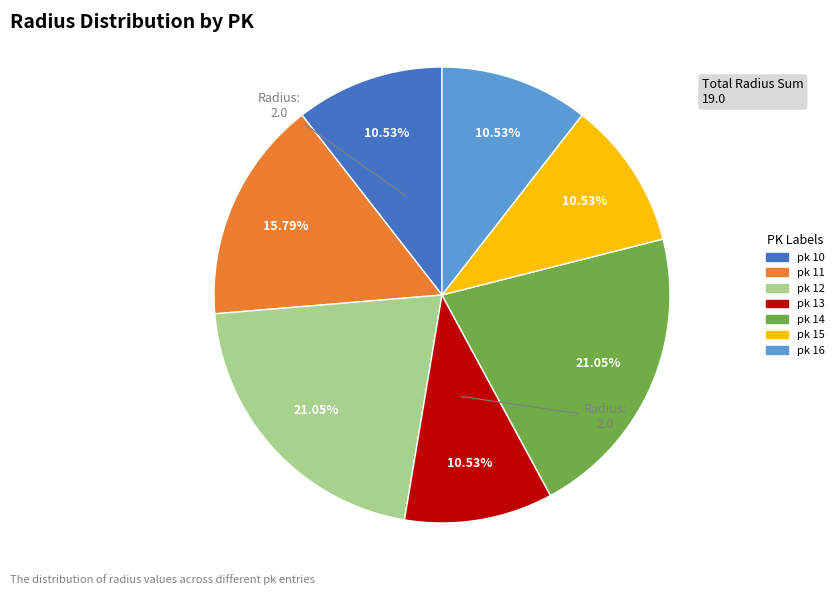

Which has a higher value, pk 11 or pk 15?

pk 11